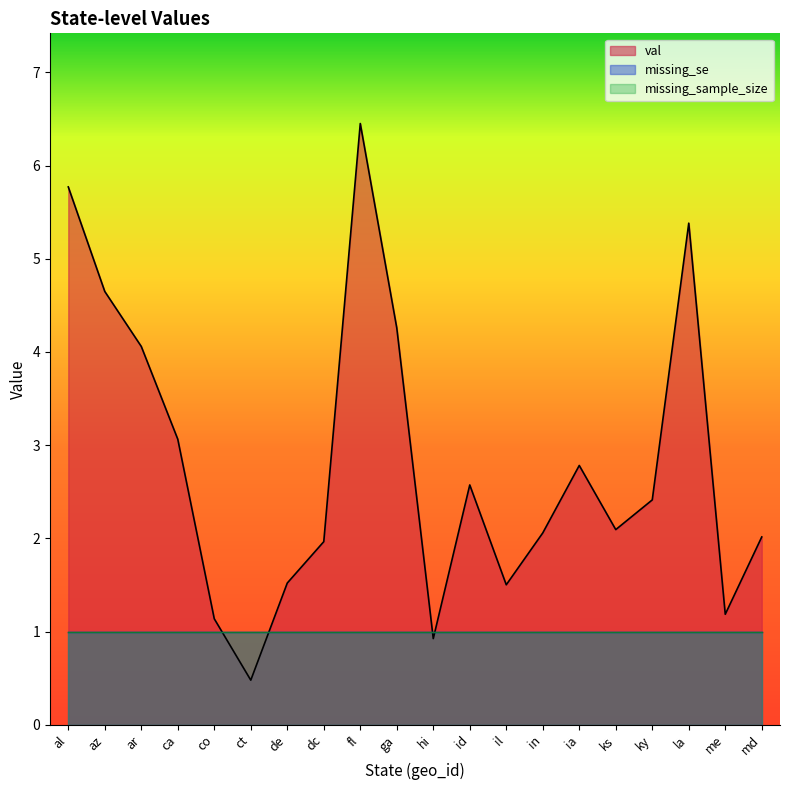

What is the lowest value of the missing_se series?

1.0